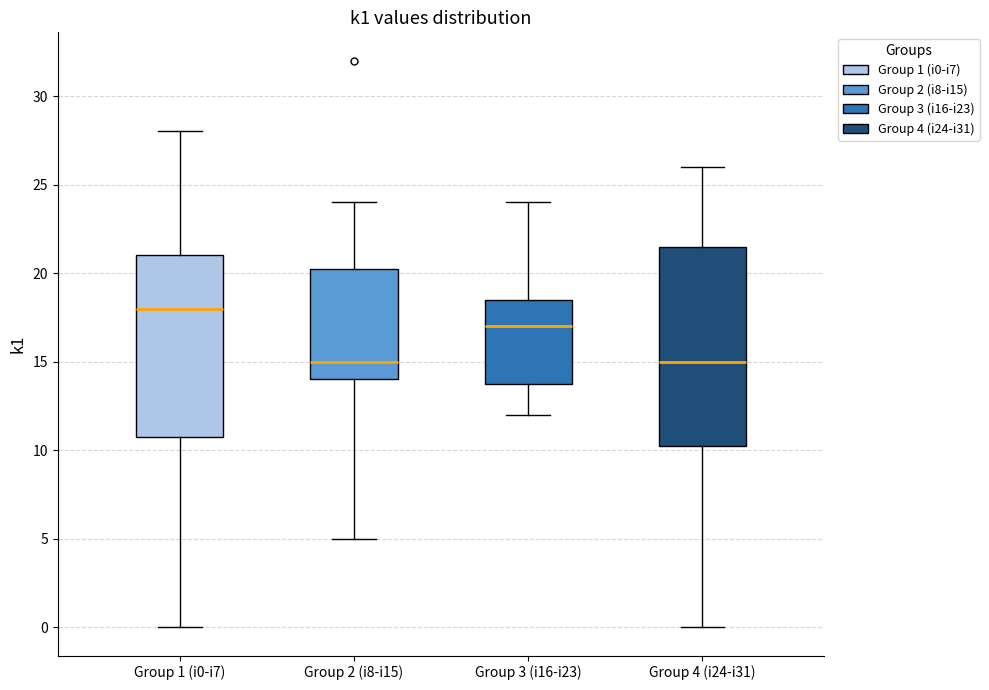

Which box's median line is the highest?

Group 1 (i0-i7)